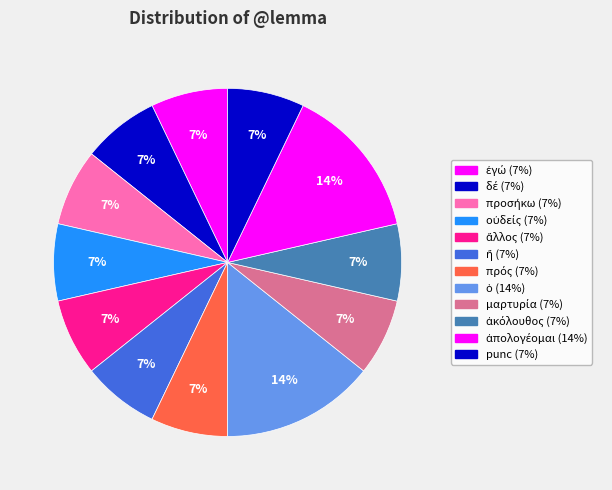

Count the number of slices in the pie.

12